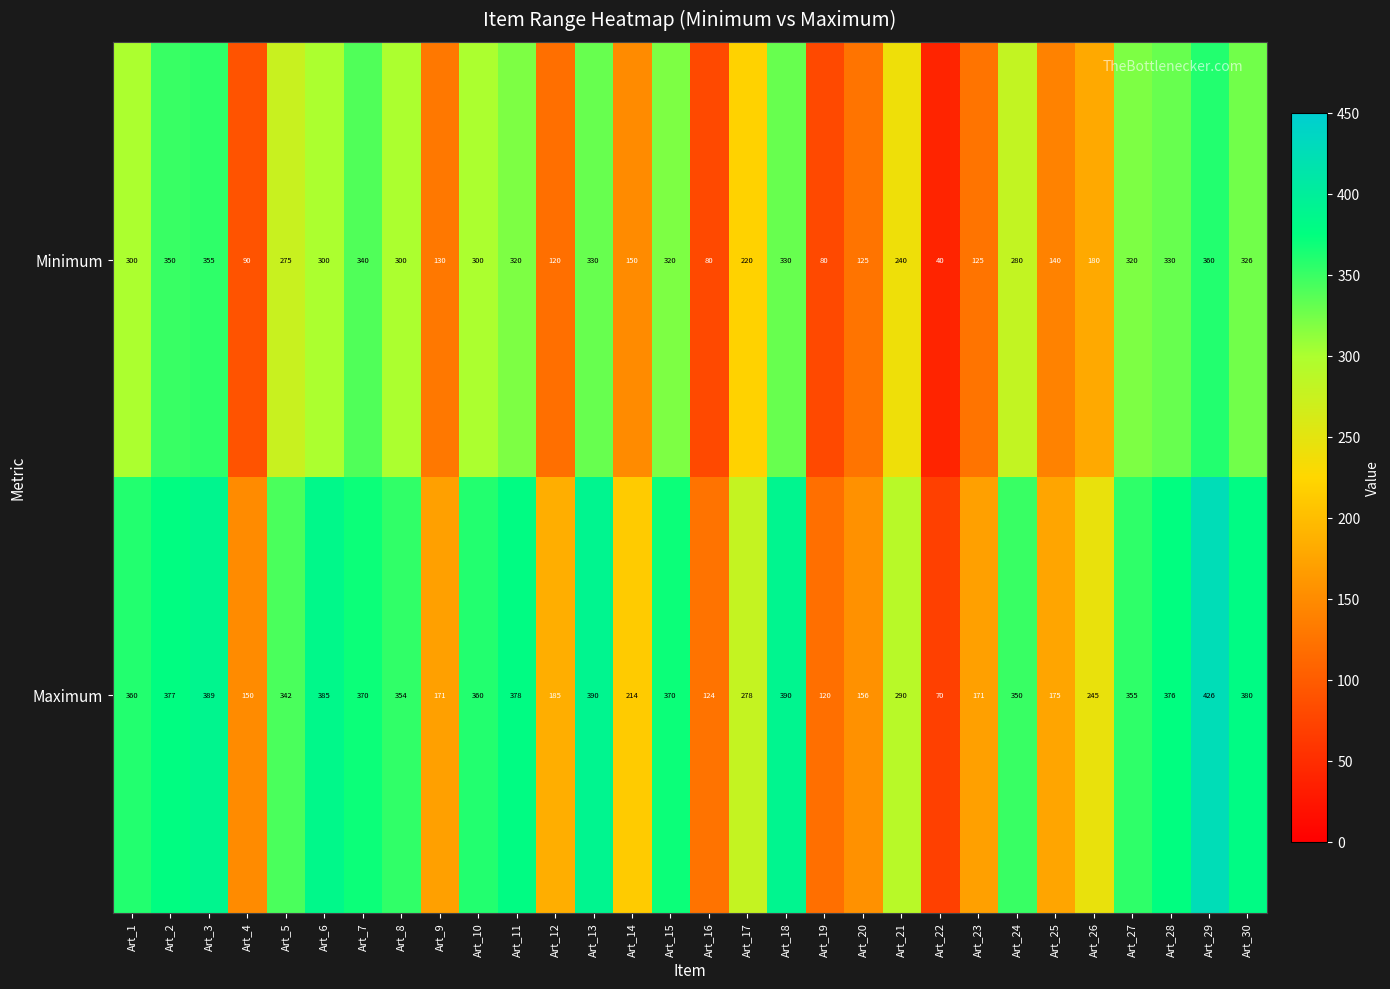

Rank the series by their maximum value, from lowest to highest.

Minimum, Maximum